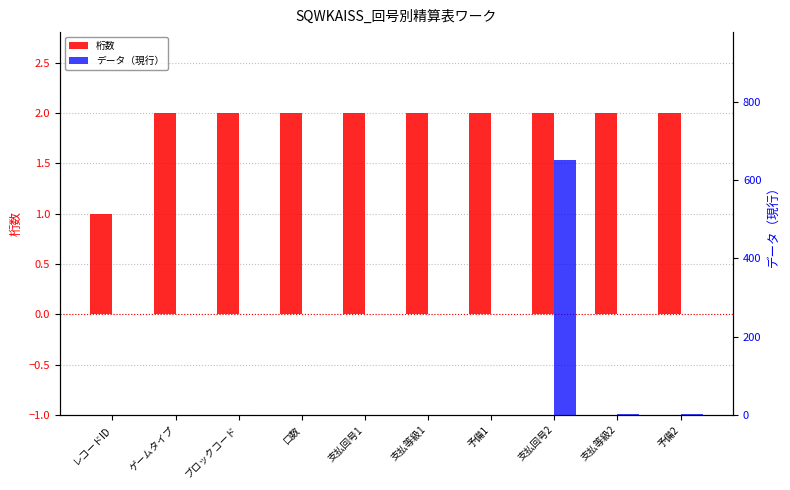

What is the difference between the データ（現行） values at ゲームタイプ and 支払回号2?

651